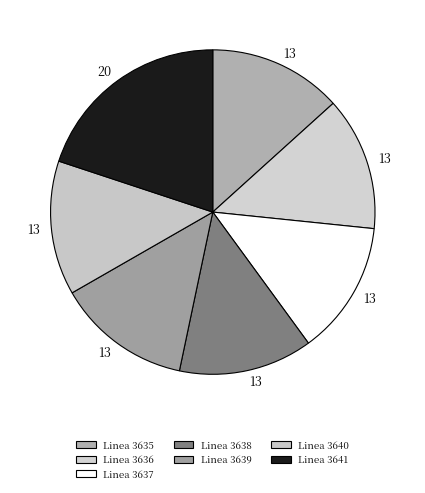

Is there any slice that represents more than half of the pie?

No